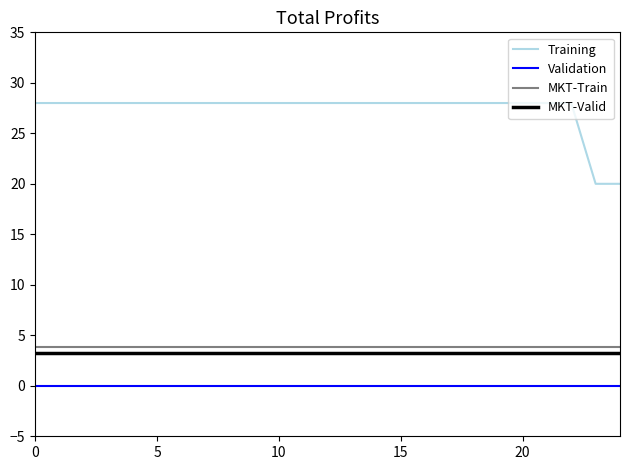

Count the number of categories in the chart.

25